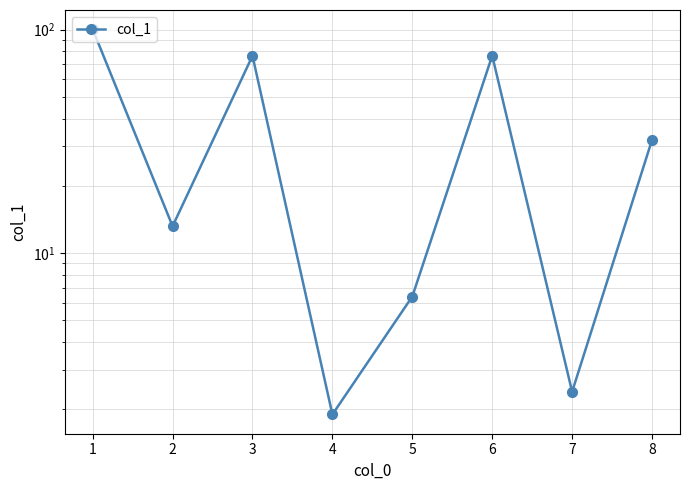

The chart shows a value of 36.2 at 3. True or false?

False